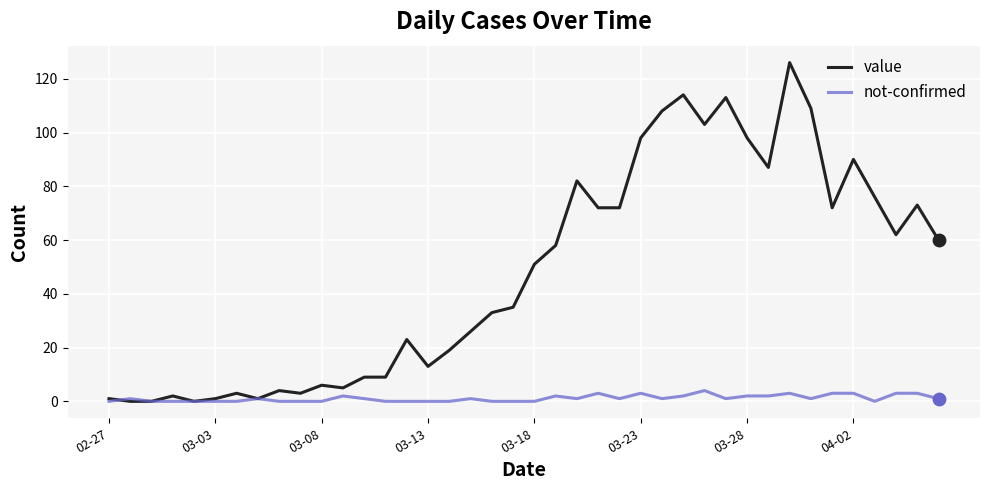

What is the highest value of the not-confirmed series?

4